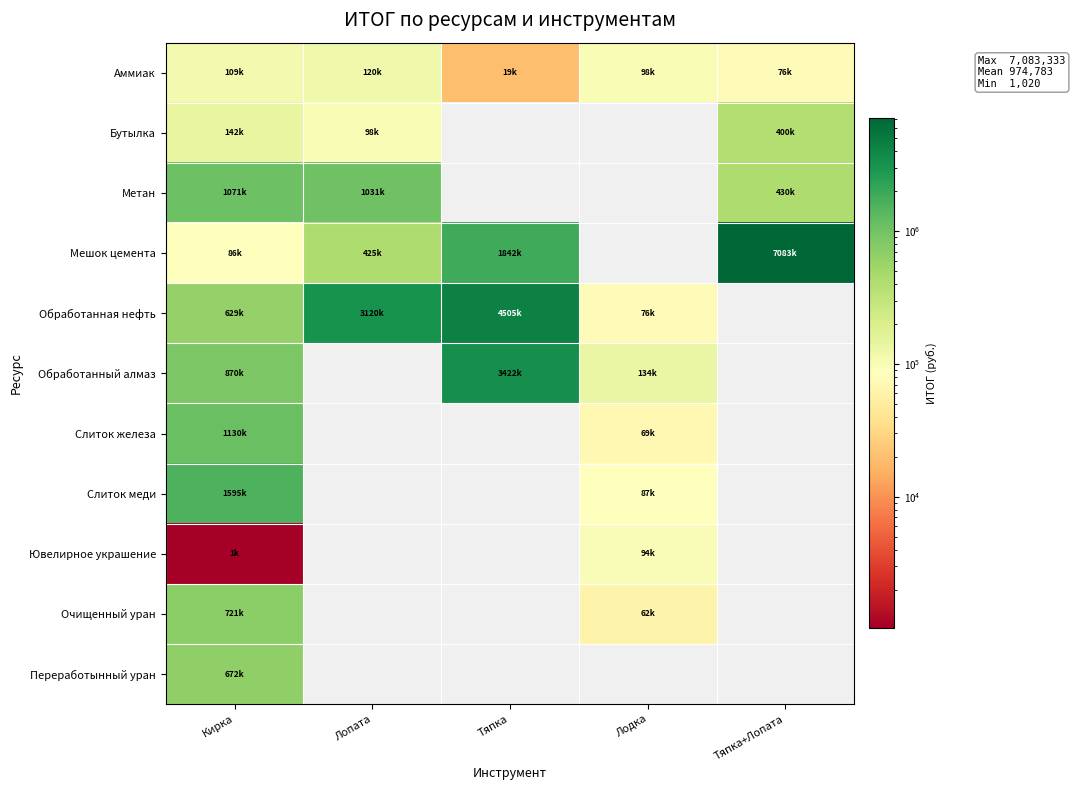

What is the greatest value displayed?

7083333.3